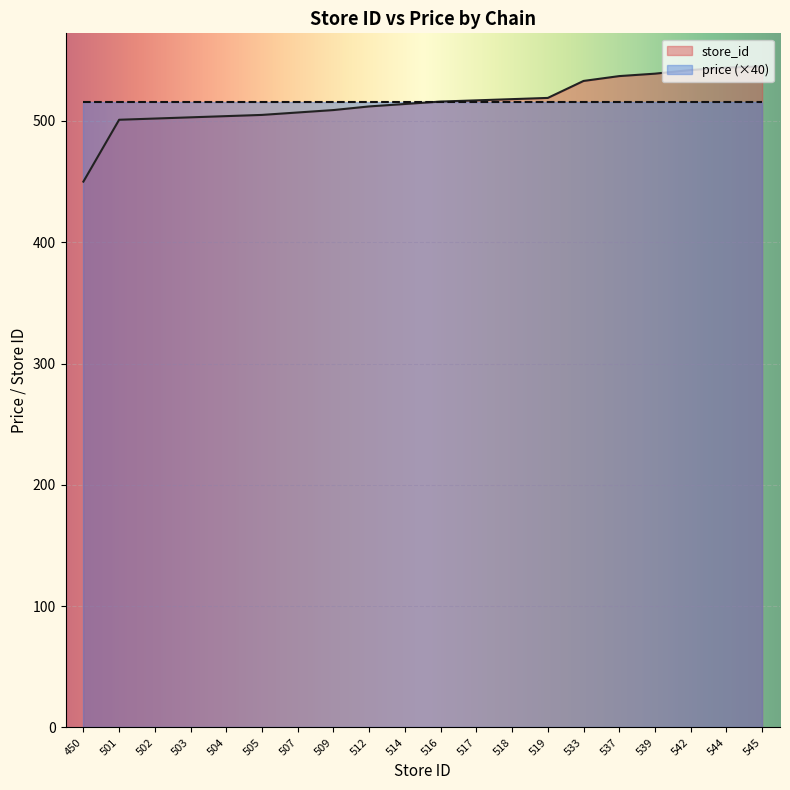

Count the number of values greater than 516.

9